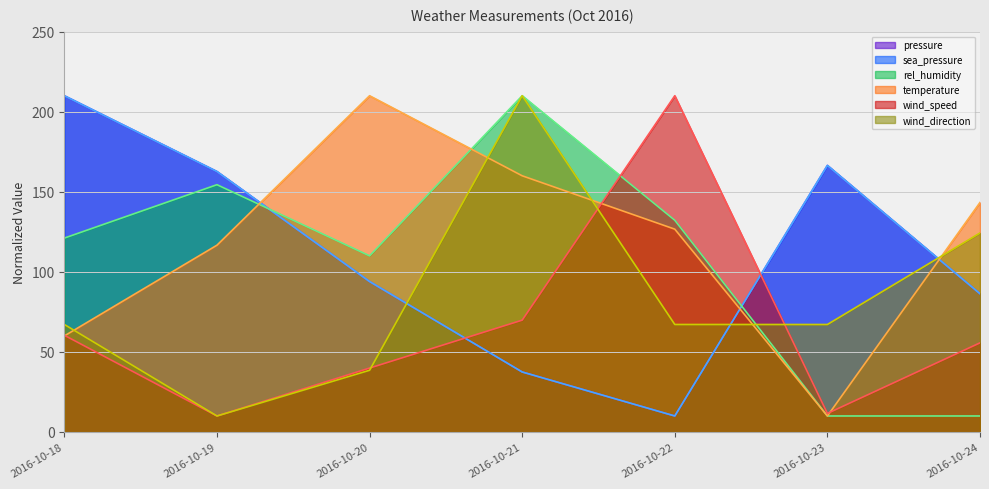

How many intersections are there between temperature and rel_humidity?

2